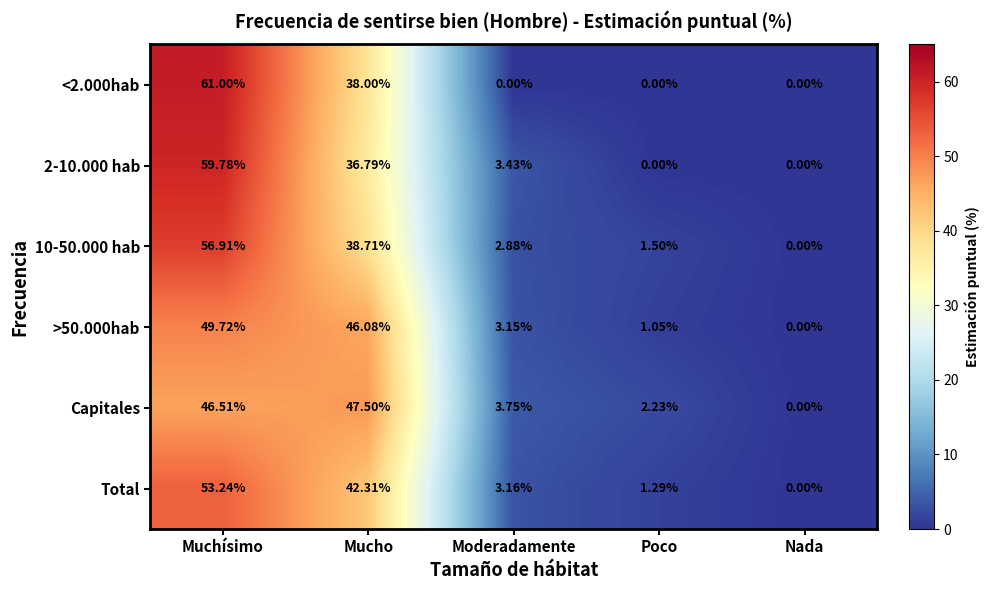

At which label is >50.000hab closest to 24?

Moderadamente